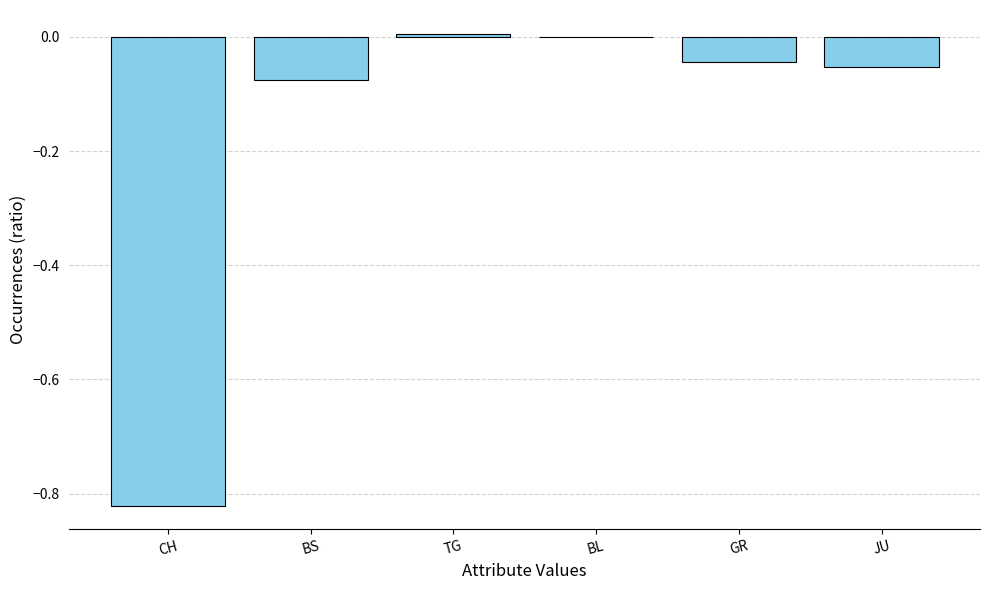

Are the bars horizontal?

No